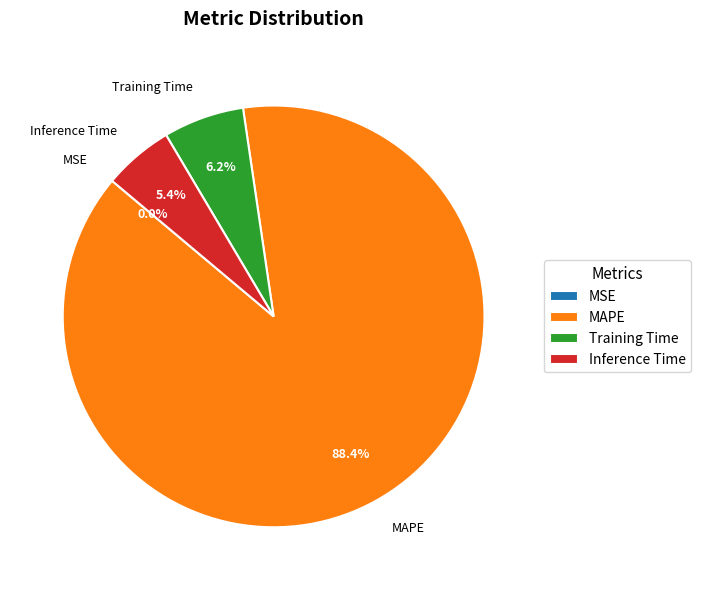

Which category has the biggest portion of the pie?

MAPE